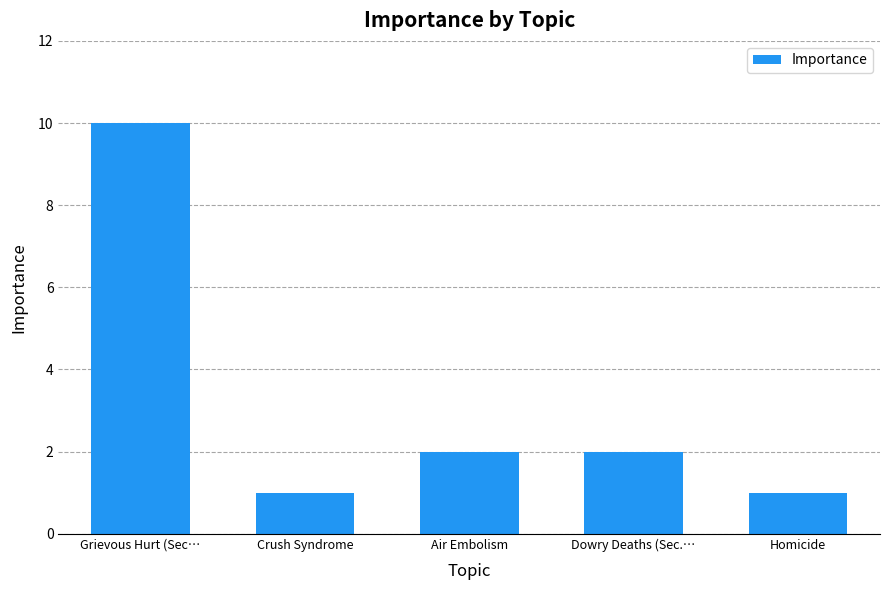

Approximately how many times larger is the value at Grievous Hurt (Sec… compared to Homicide?

10.0